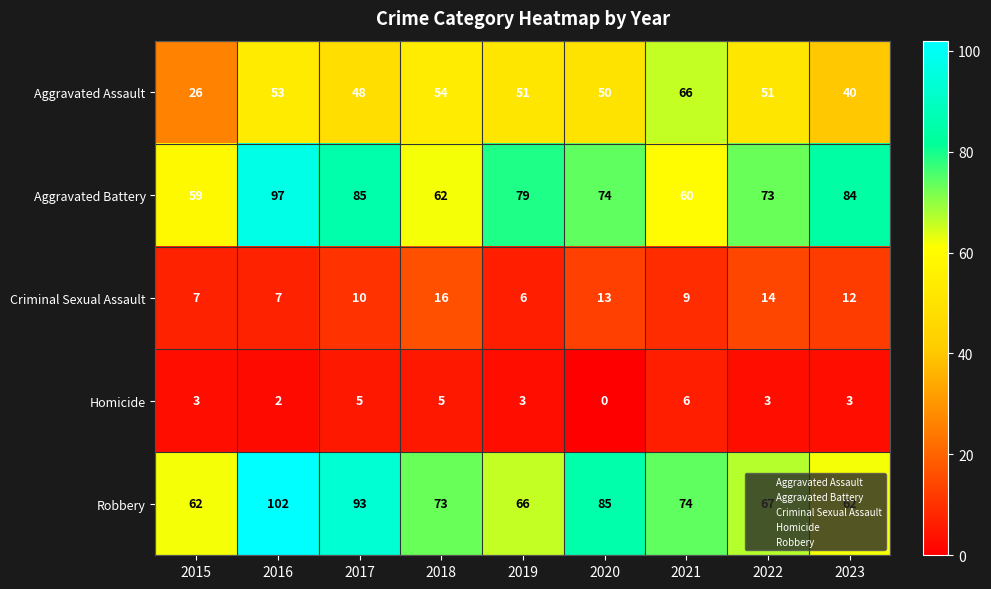

Is it true that Robbery equals 74 at 2021?

True